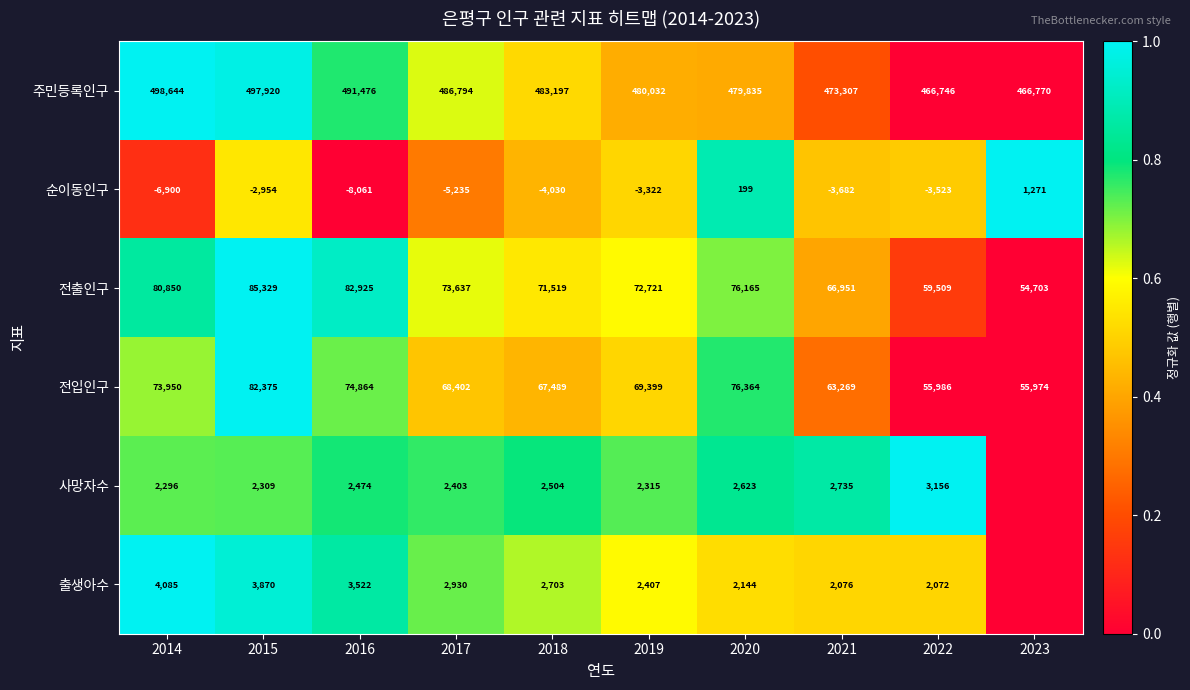

At which label does 전입인구 reach its minimum?

2023